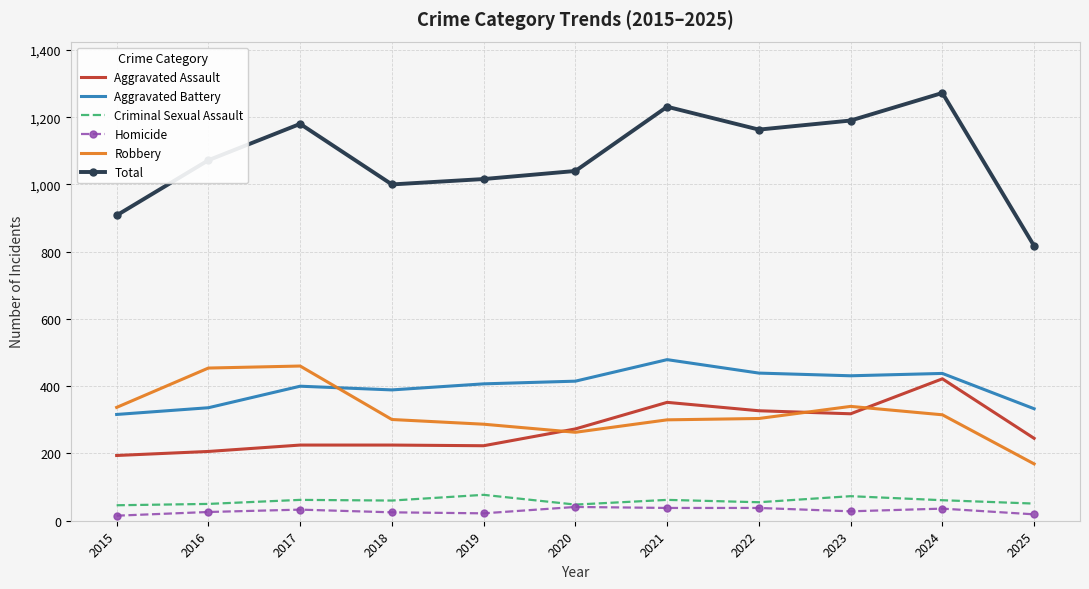

What is the difference between the maximum and minimum values in the Homicide series?

26